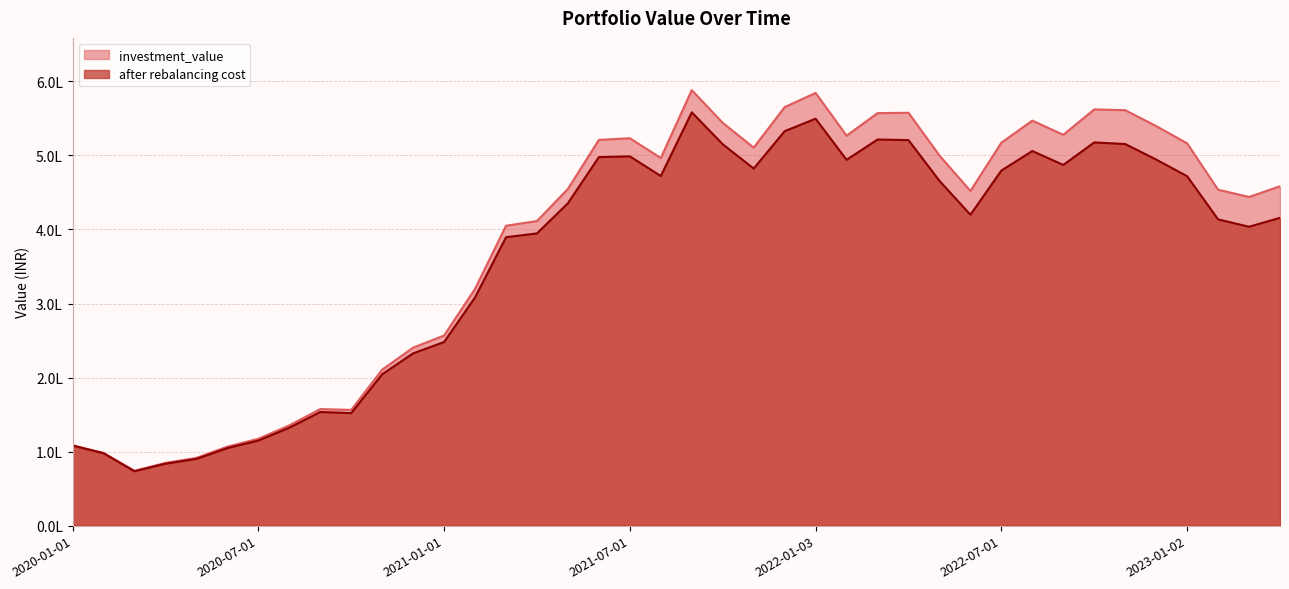

How many lines are shown in the chart?

2